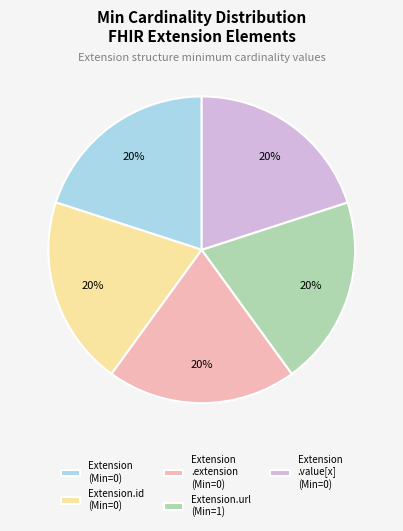

Is the sum of Extension (Min=0) and Extension.id (Min=0) greater than half?

No